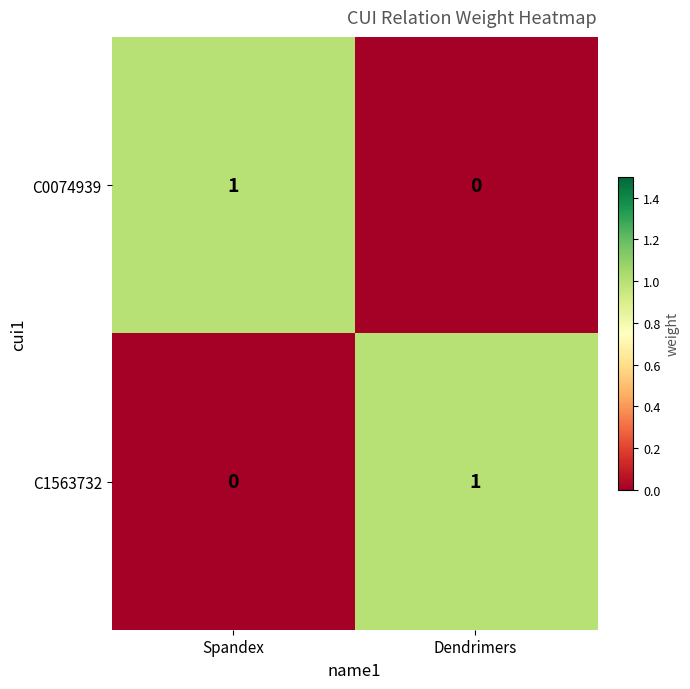

Where is C1563732 nearest to the value 0?

Spandex